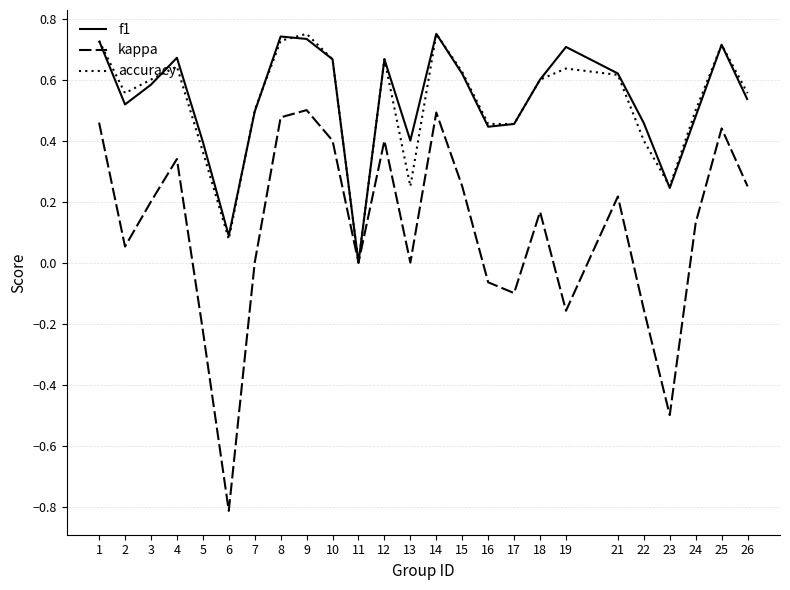

Which series has the largest total across all categories?

f1